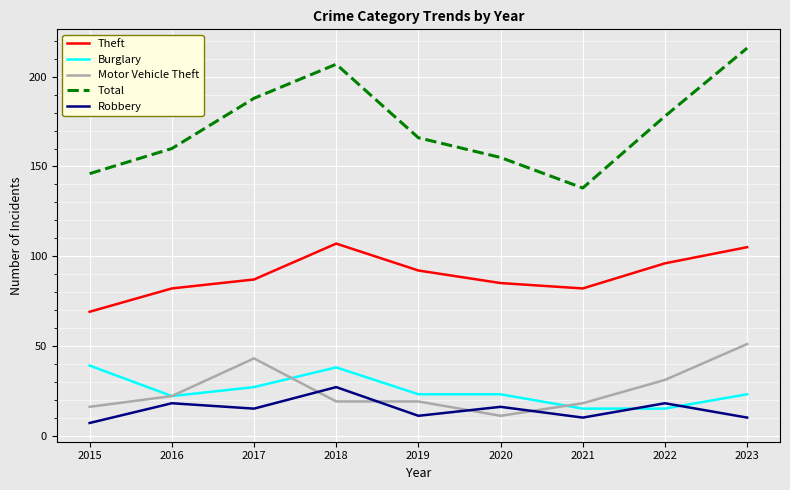

The Burglary series shows 22 at 2016. True or false?

True